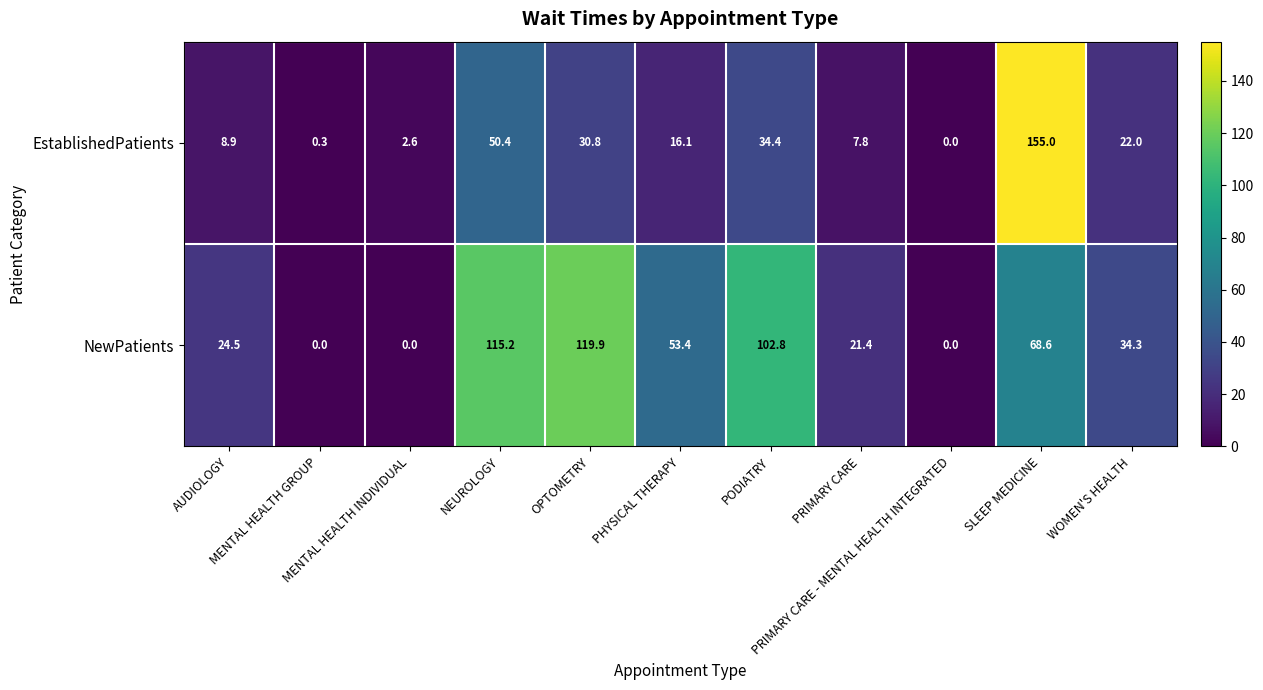

What is the greatest value displayed?

155.0